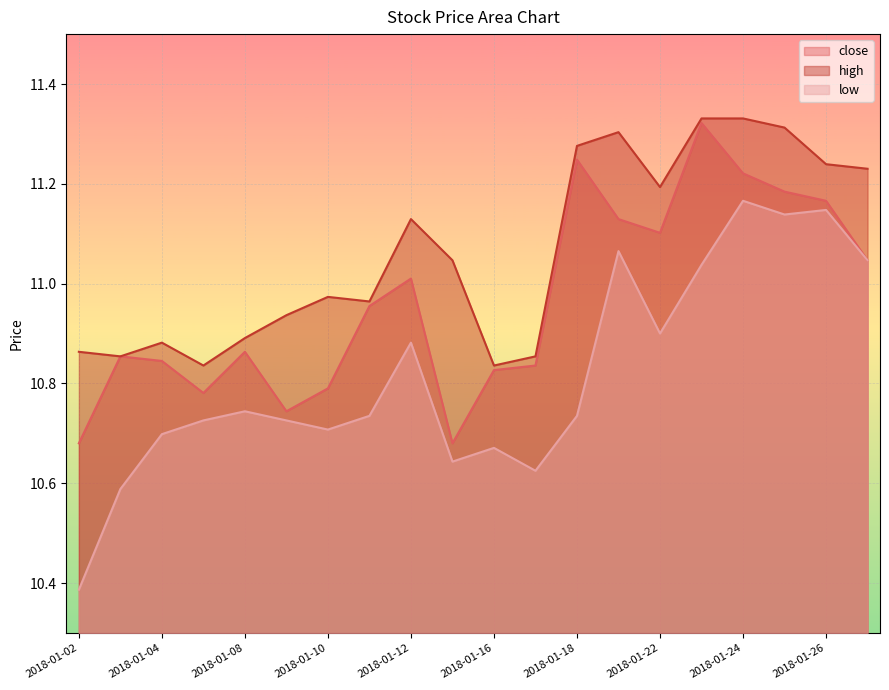

List the labels in order of high value, smallest first.

2018-01-05, 2018-01-16, 2018-01-03, 2018-01-17, 2018-01-02, 2018-01-04, 2018-01-08, 2018-01-09, 2018-01-11, 2018-01-10, 2018-01-15, 2018-01-12, 2018-01-22, 2018-01-29, 2018-01-26, 2018-01-18, 2018-01-19, 2018-01-25, 2018-01-23, 2018-01-24